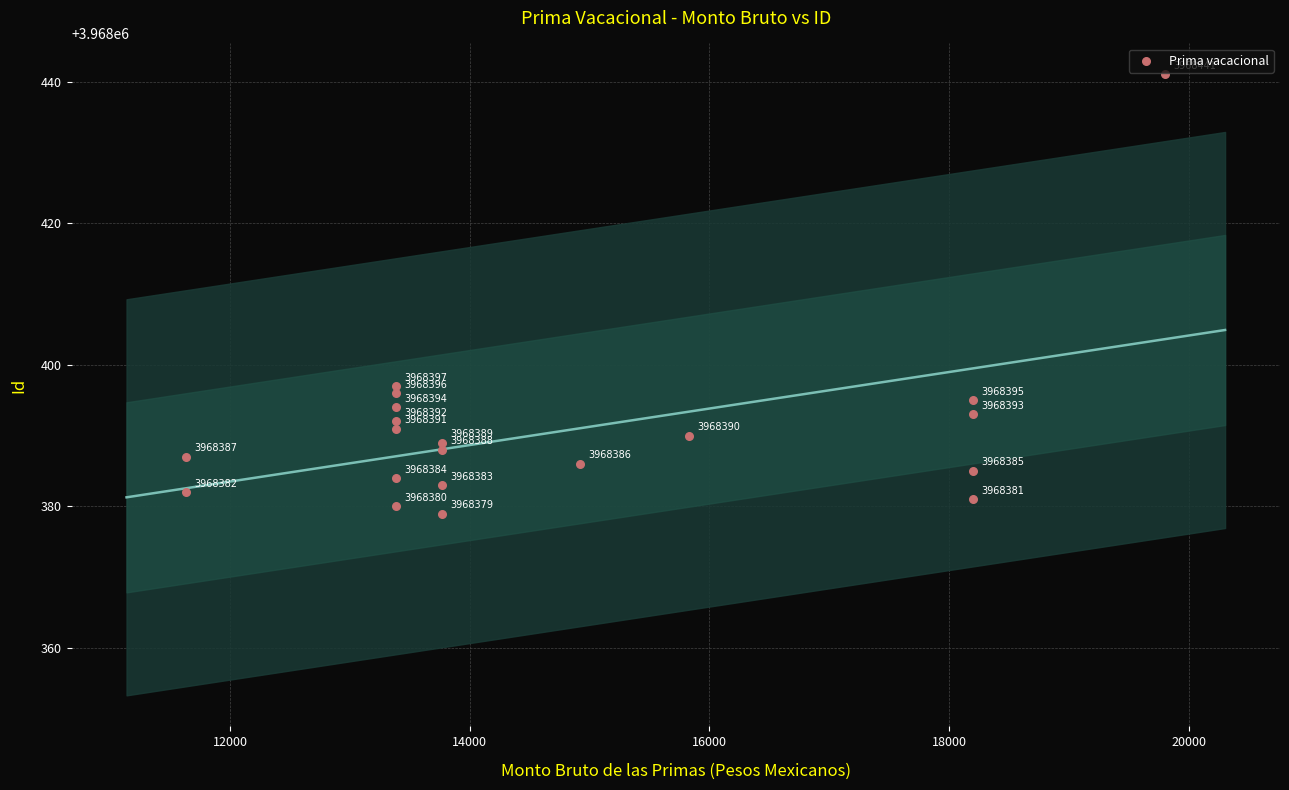

What is the range of Y values (max minus min)?

62